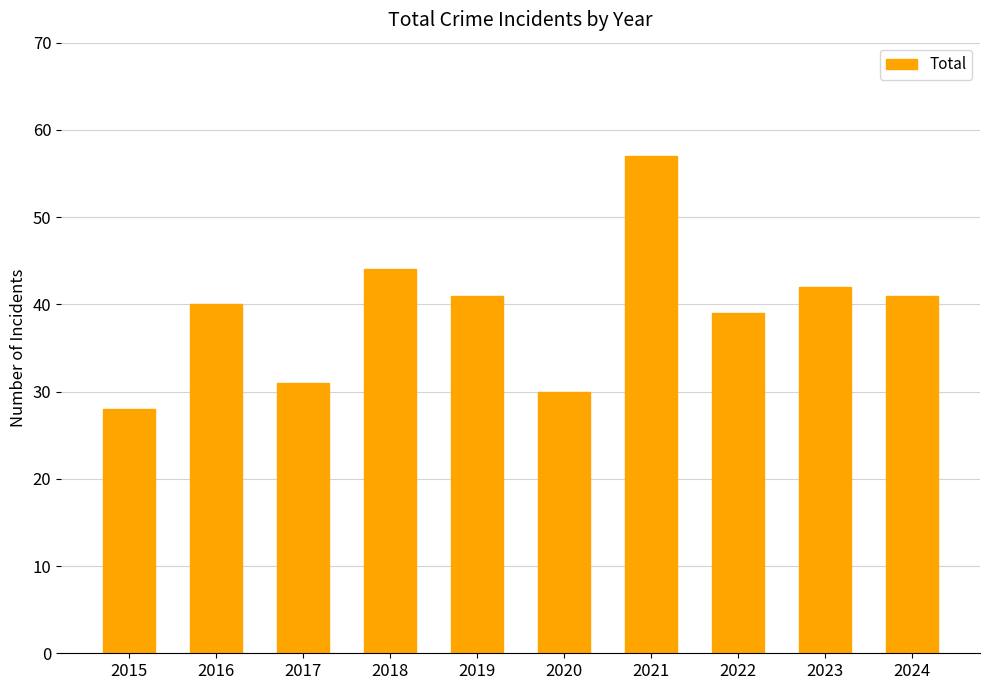

What is the change in value from 2015 to 2017?

+3